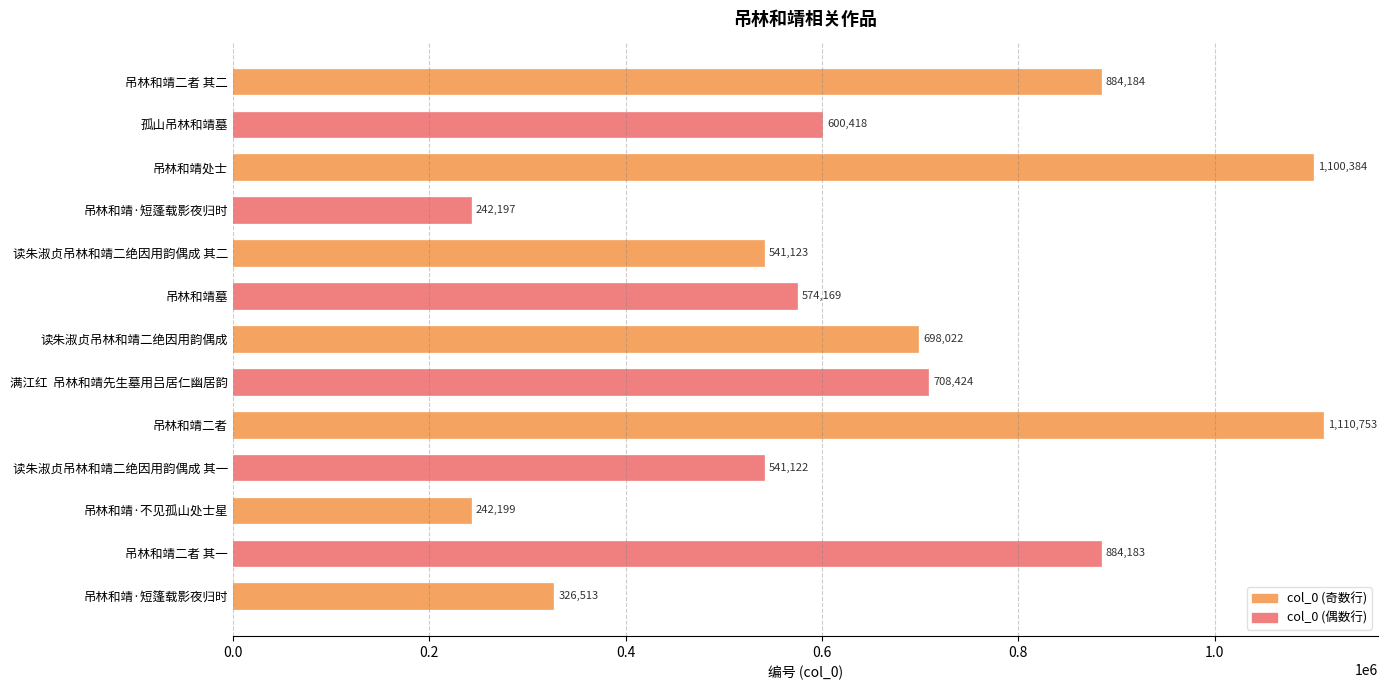

What is the difference between the maximum and minimum values?

868556